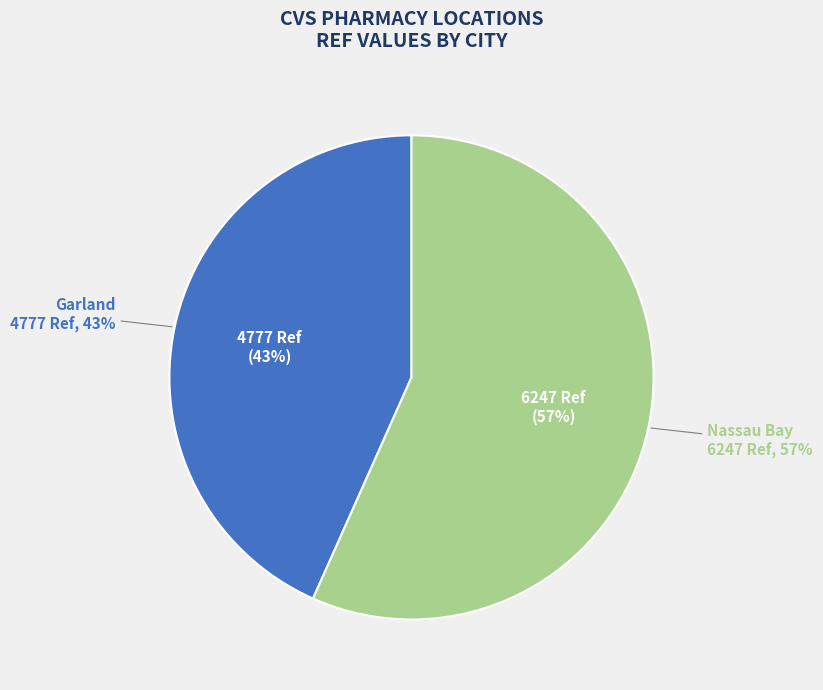

Does Nassau Bay account for over 50% of the chart?

Yes